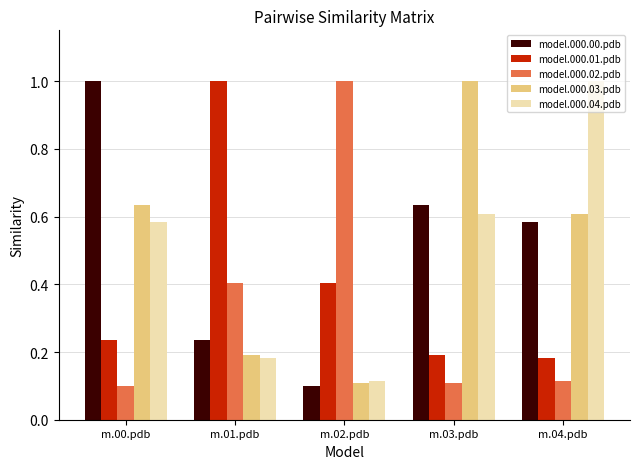

What is the spread (max minus min) of values at m.00.pdb?

0.9